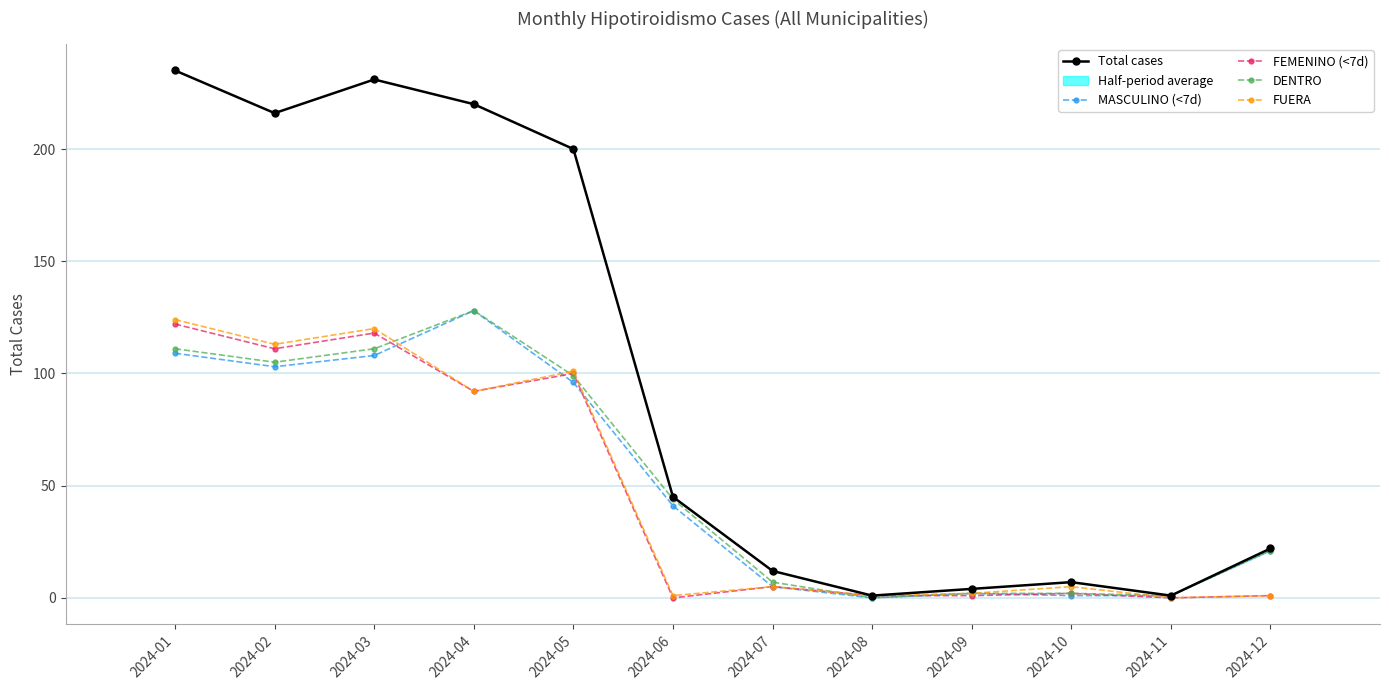

At 2024-02, list the series in order from smallest to largest.

MASCULINO (<7d), DENTRO, FEMENINO (<7d), FUERA, Total cases